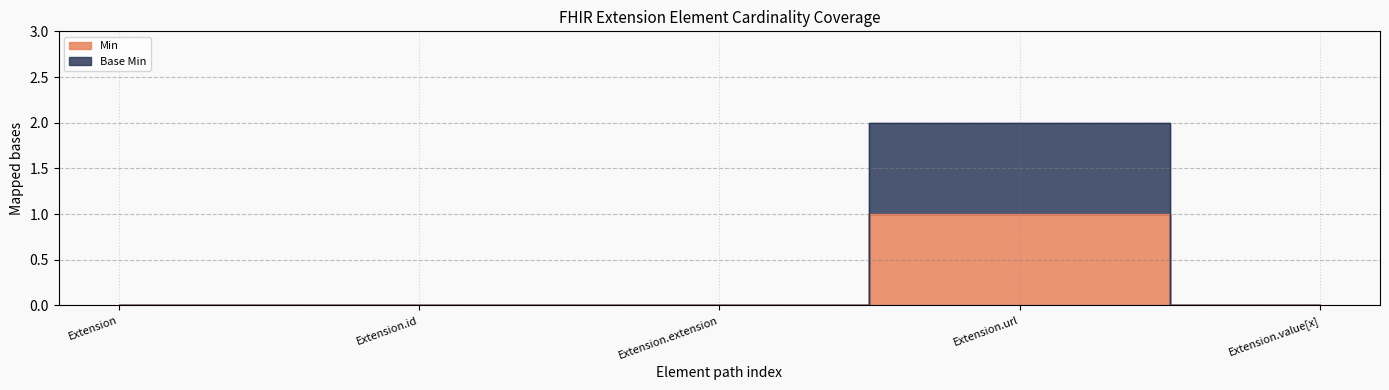

At how many categories does at least one series exceed 1?

1